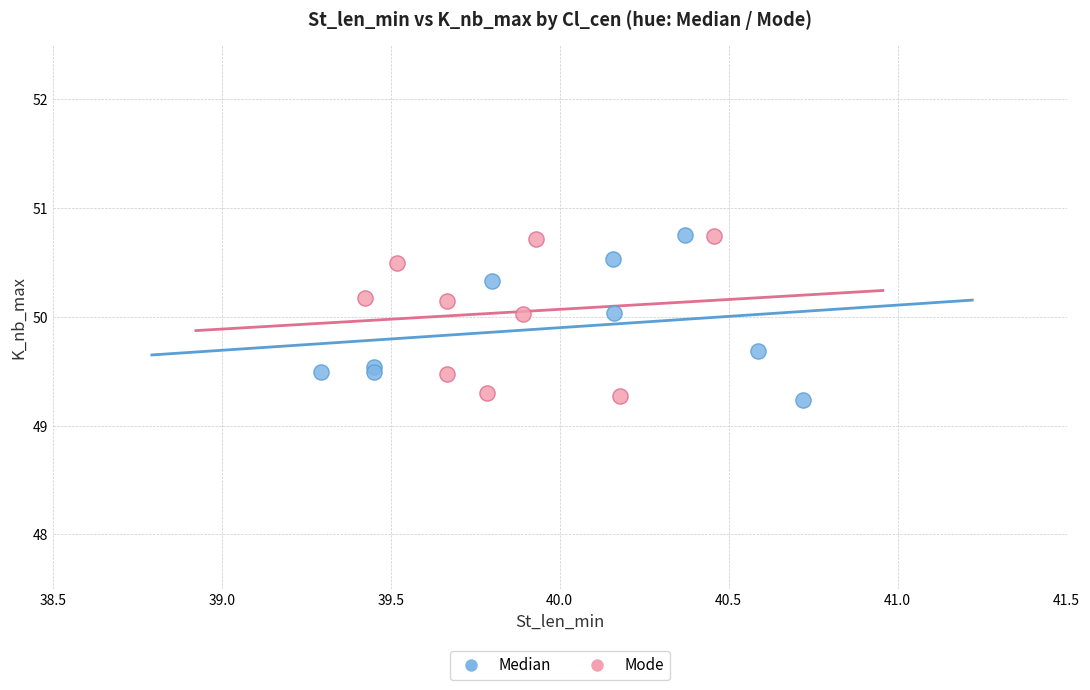

What are all the series names shown in the legend?

Median, Mode